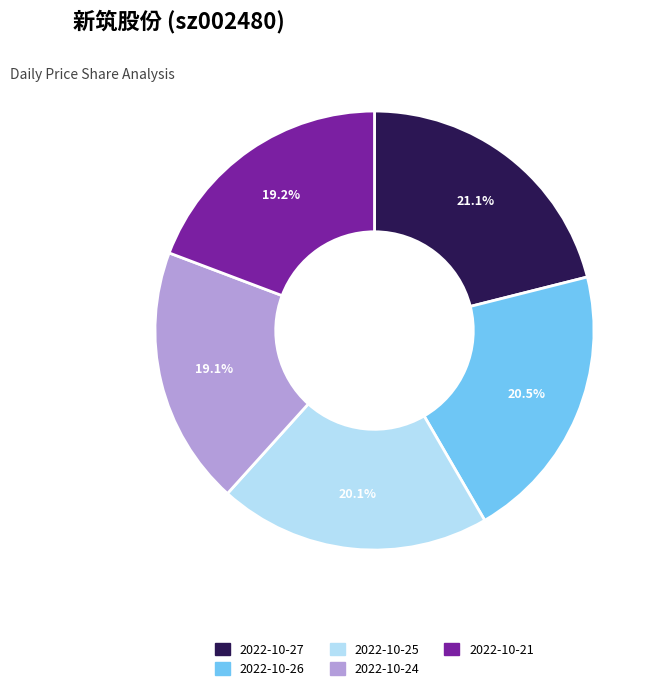

Does any single category account for the majority?

No